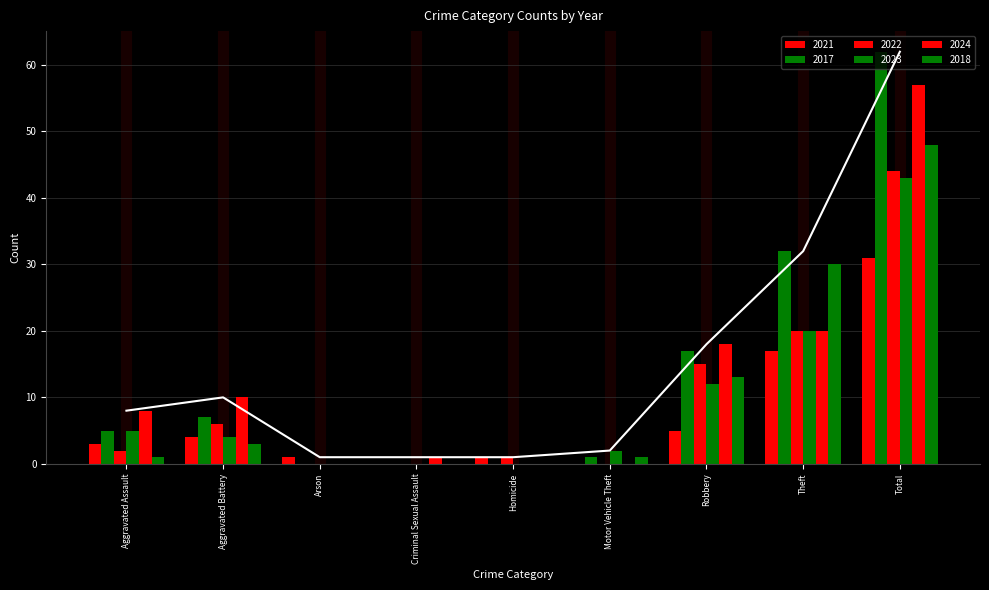

What is the label of the 1st bar from the left?

Aggravated Assault